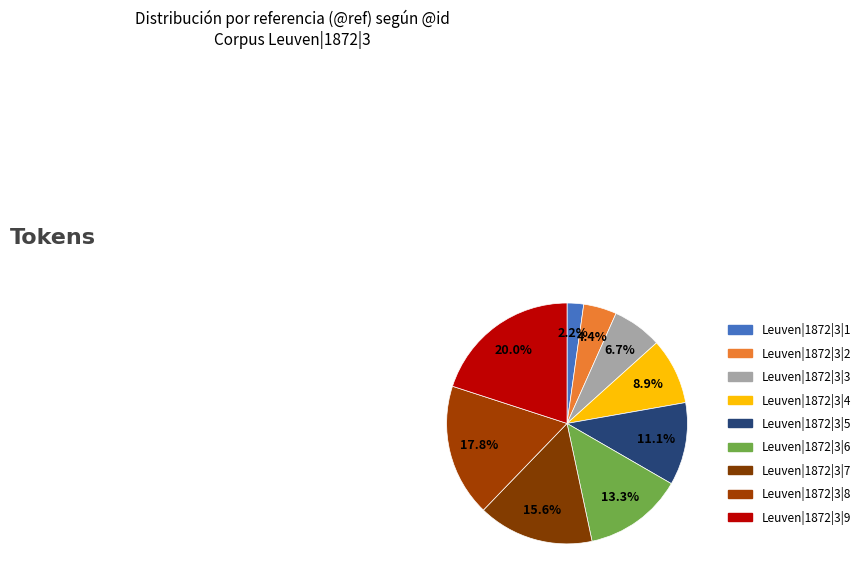

Count the number of slices in the pie.

9